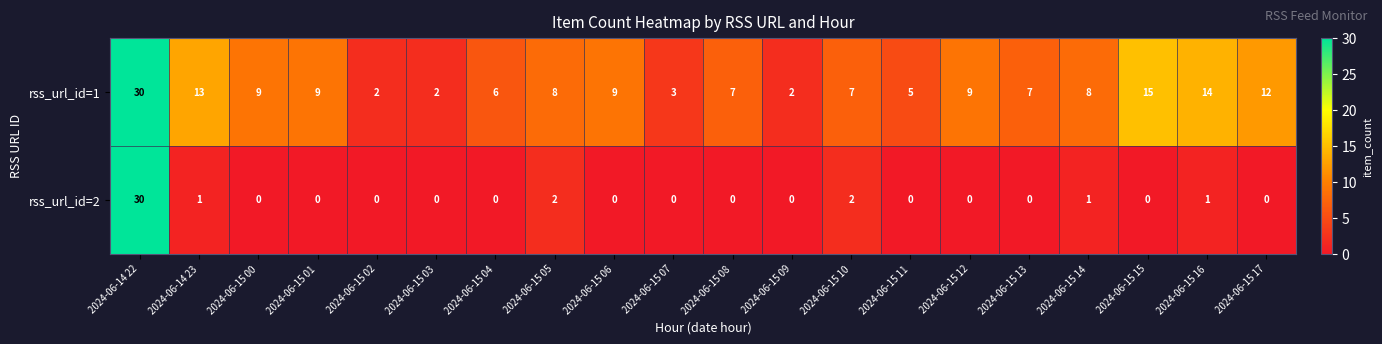

What is the difference between the maximum and minimum values in the rss_url_id=2 series?

30